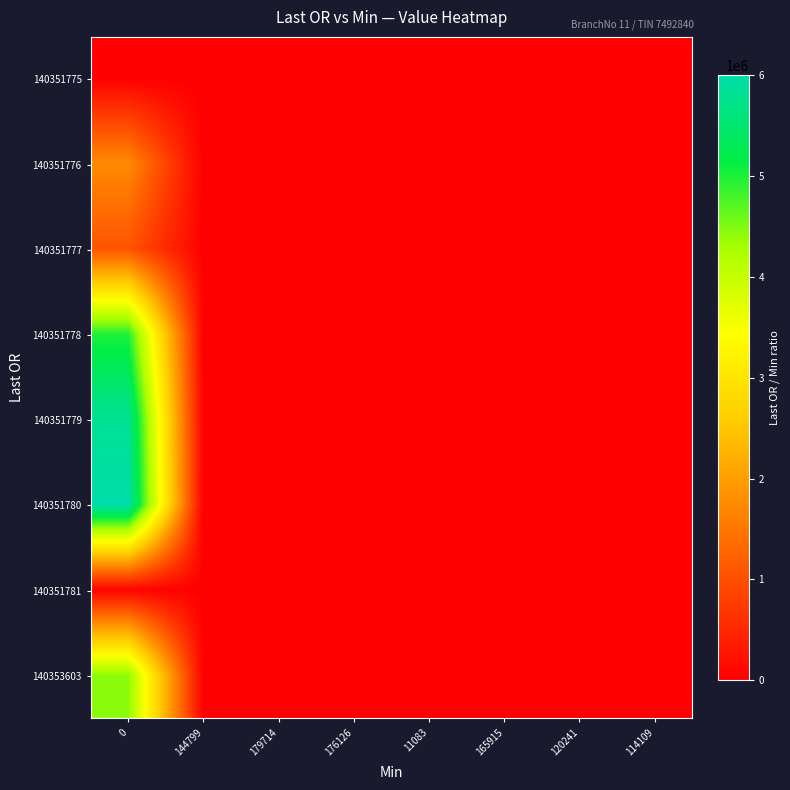

Count the number of data series in this chart.

8